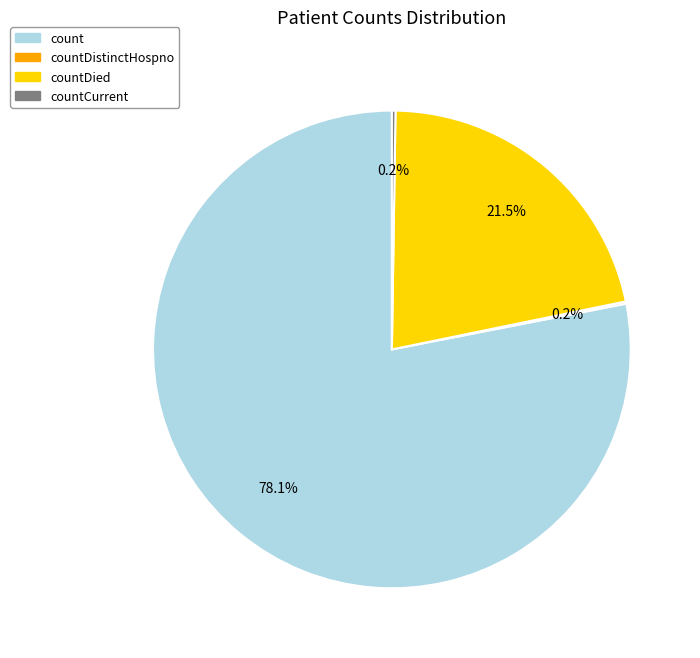

Is there any slice that represents more than half of the pie?

Yes